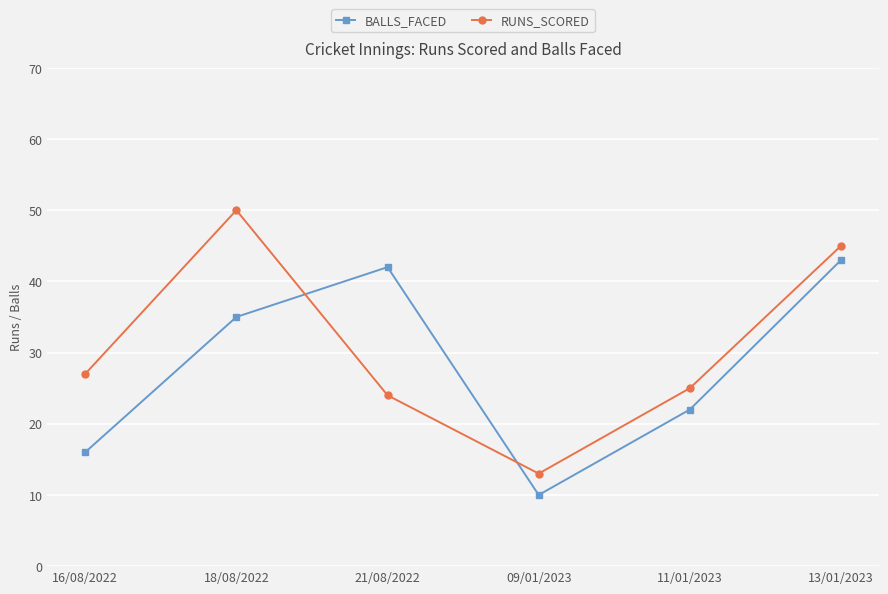

Is it true that BALLS_FACED equals 36 at 11/01/2023?

False